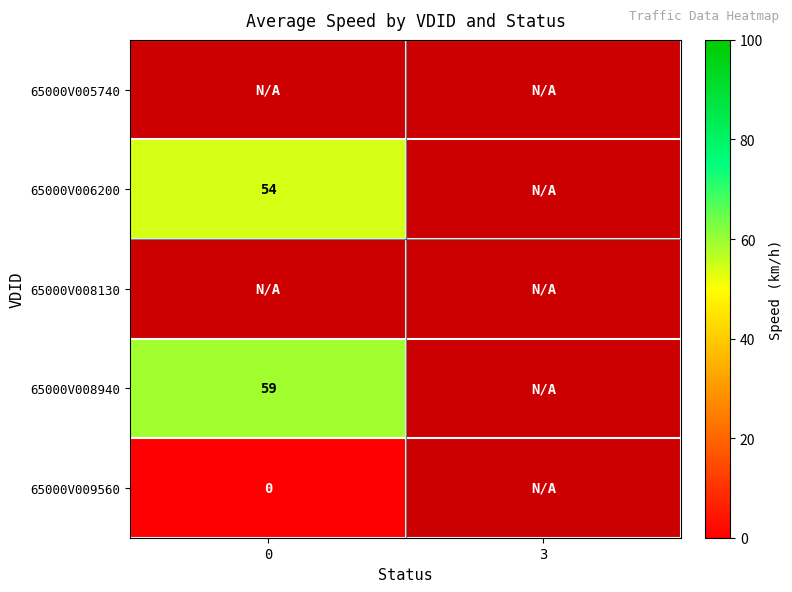

Is the value of 65000V006200 at 0 greater than the value of 65000V008940 at 0?

No